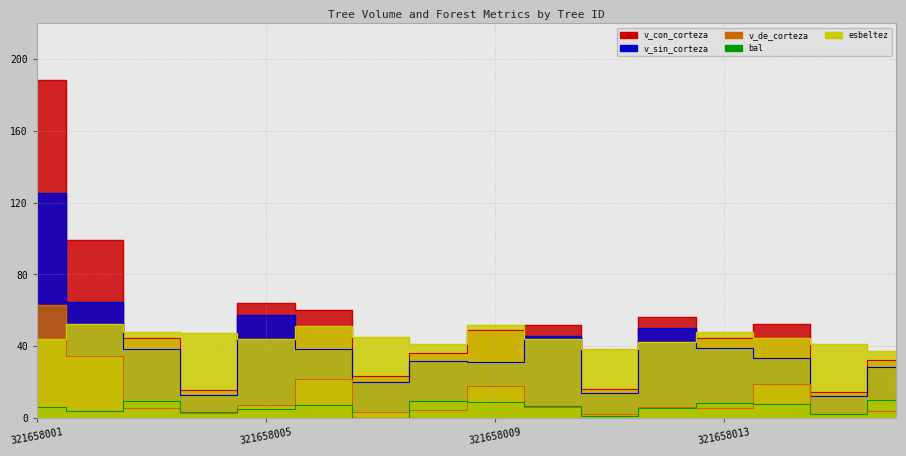

What is the difference between the second highest and second lowest values in the v_sin_corteza series?

51.6